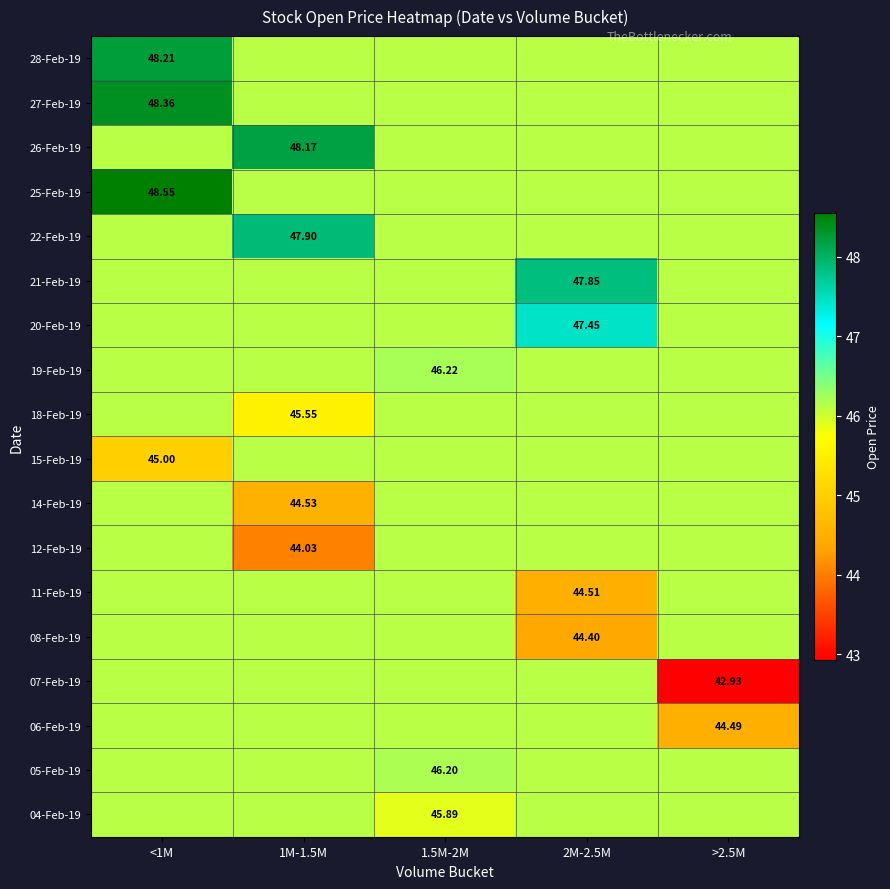

True or false: 05-Feb-19 has a value of 46.2 at 1.5M-2M.

True